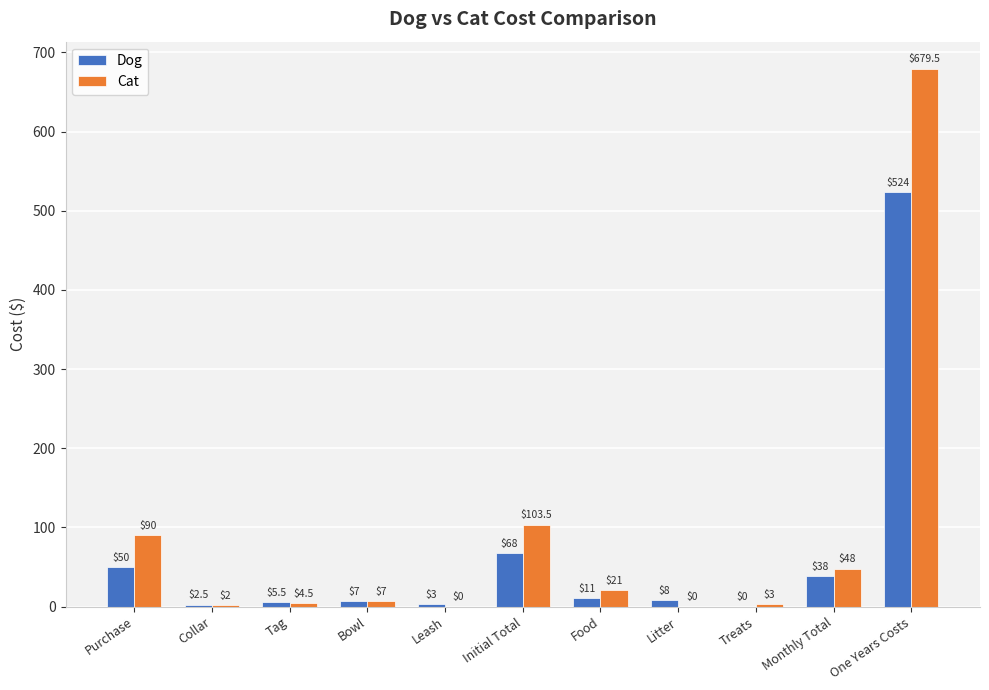

Which series changed the most between Initial Total and One Years Costs?

Cat